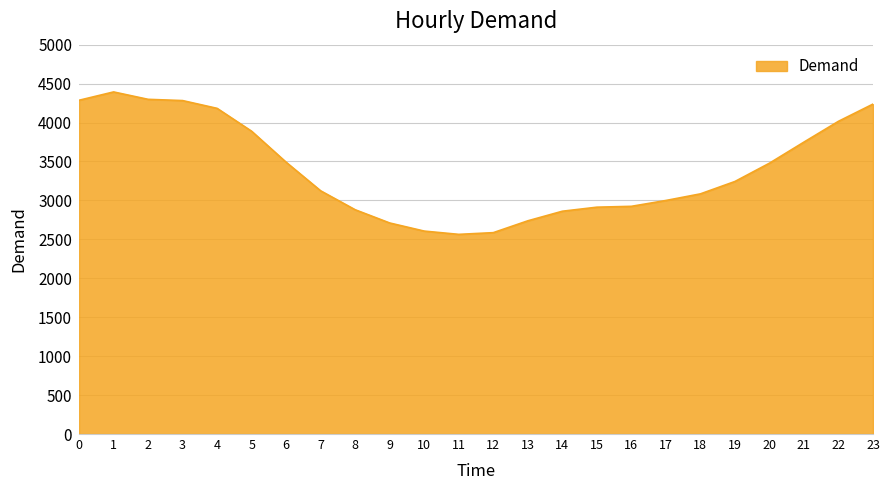

What is the greatest value displayed?

4393